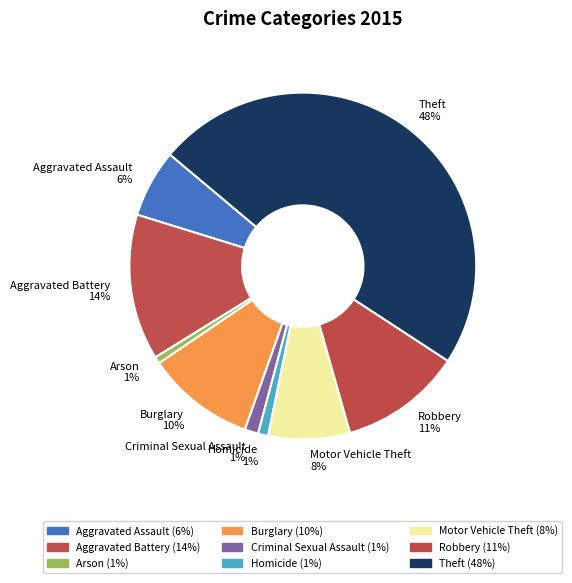

What is the ratio of the value at Robbery to the value at Aggravated Battery?

0.8